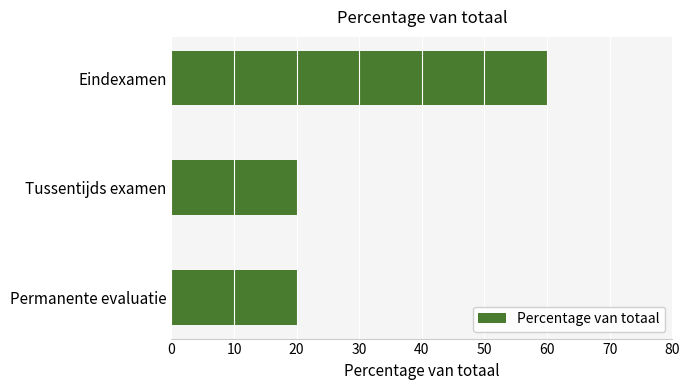

What value does the data have at Tussentijds examen?

20